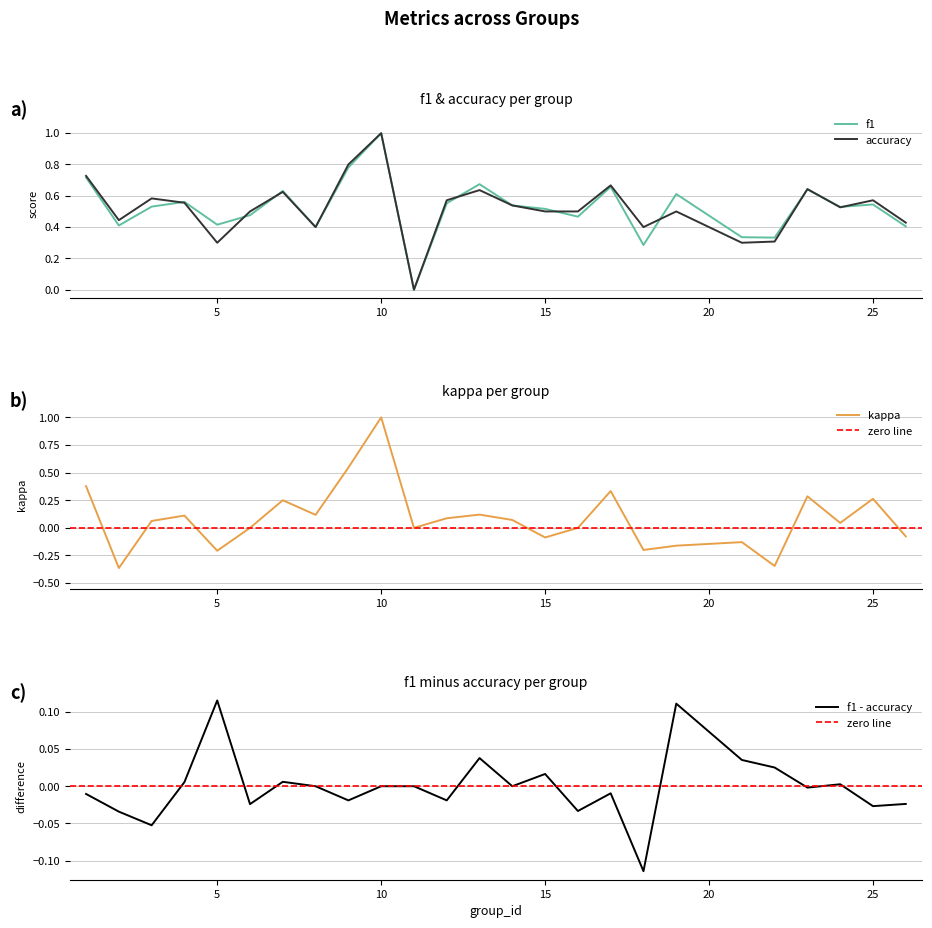

What is the value of the accuracy point at the 21st from the left?

0.3